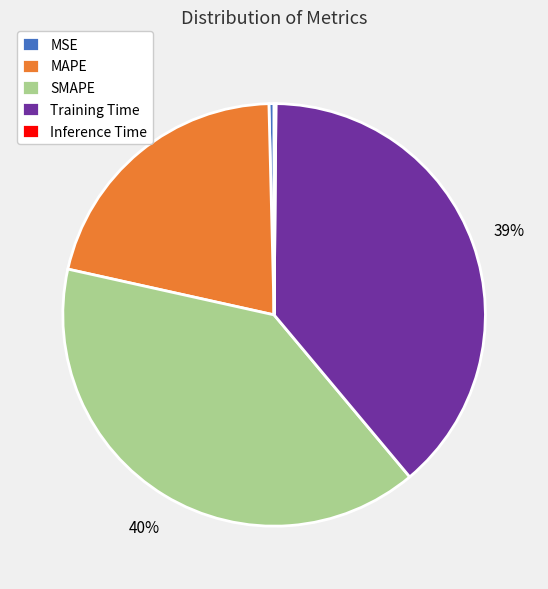

The Training Time slice represents 47% of the pie. True or false?

False